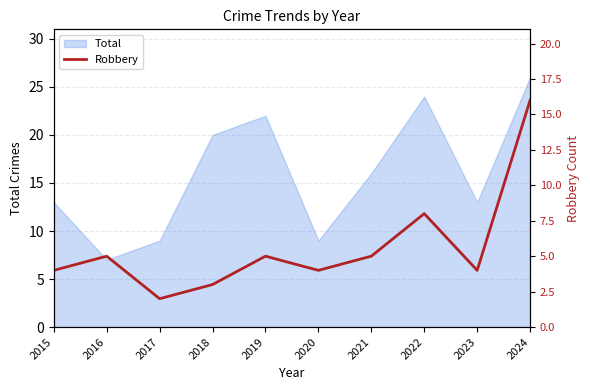

What is the difference between the second highest and minimum values?

6